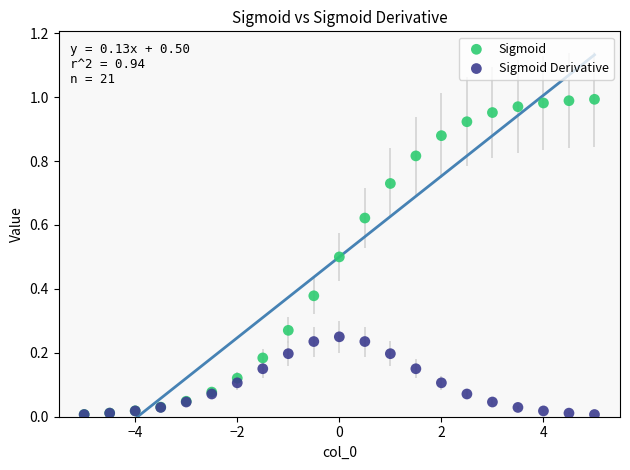

Which series has the largest Y range (max minus min)?

Sigmoid